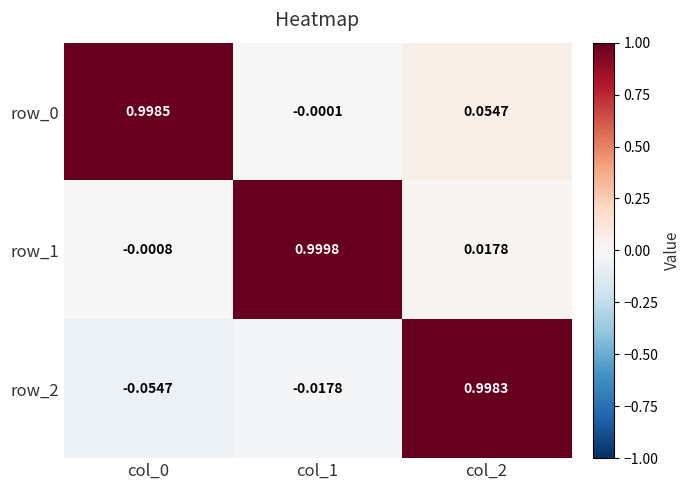

What is the difference between the maximum and minimum values in the row_0 series?

1.0